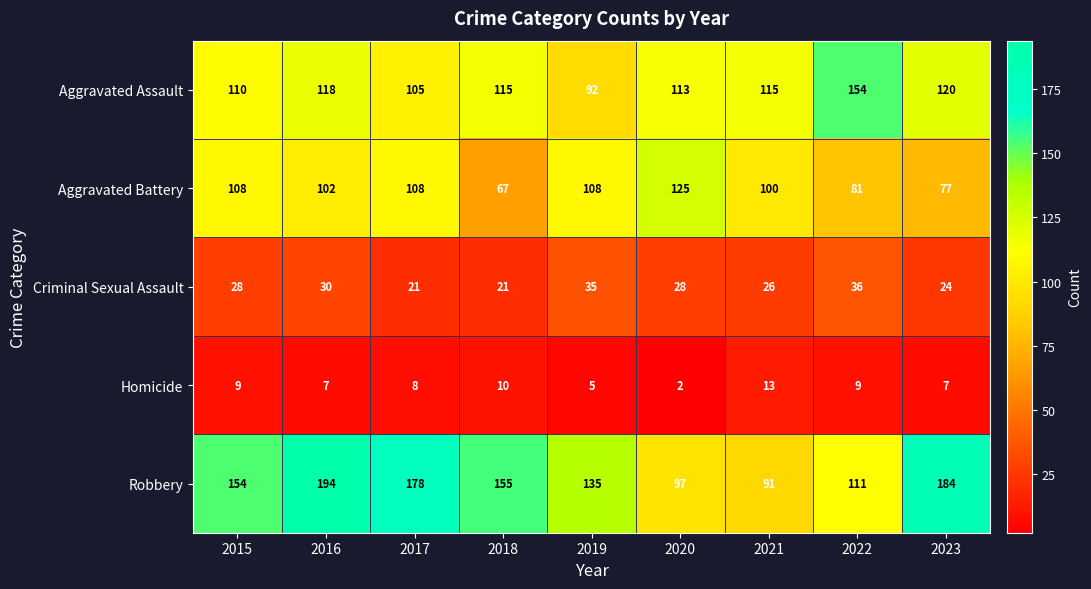

What value does the Robbery series have at 2015, to the nearest 10?

150